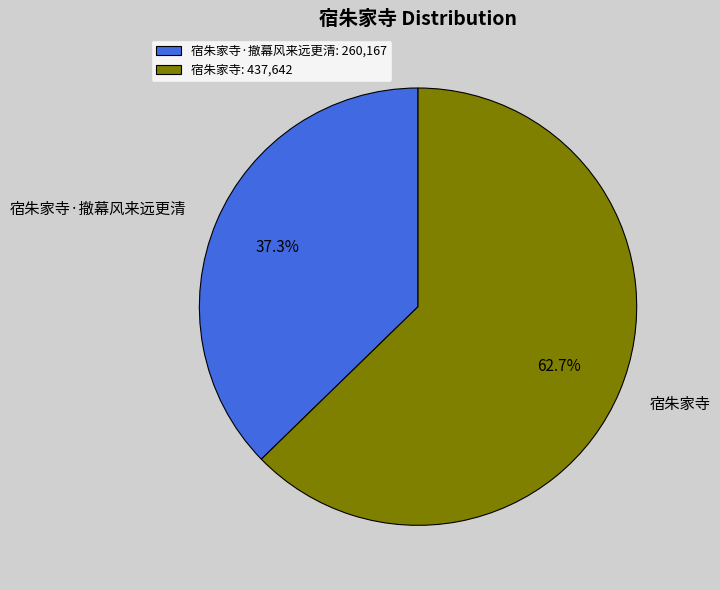

Is it true that 宿朱家寺 is 63% of the pie?

True